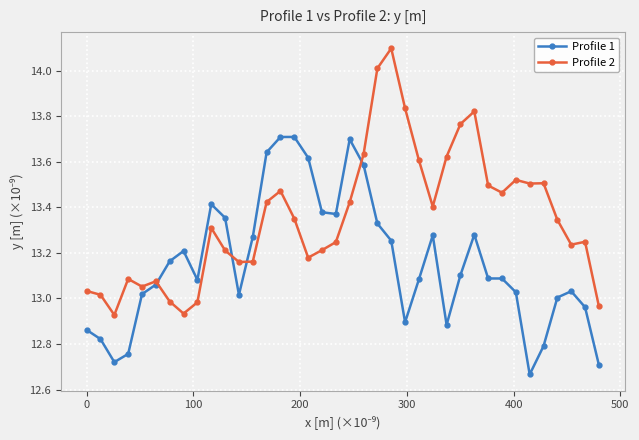

True or false: Profile 2 has more than 0 points higher than both neighbors.

True